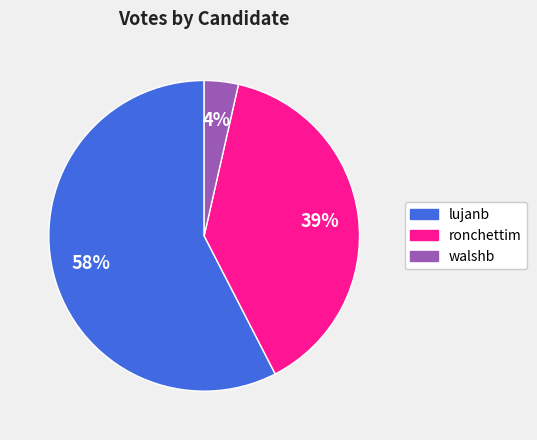

Approximately how many times larger is the value at walshb compared to lujanb?

0.1